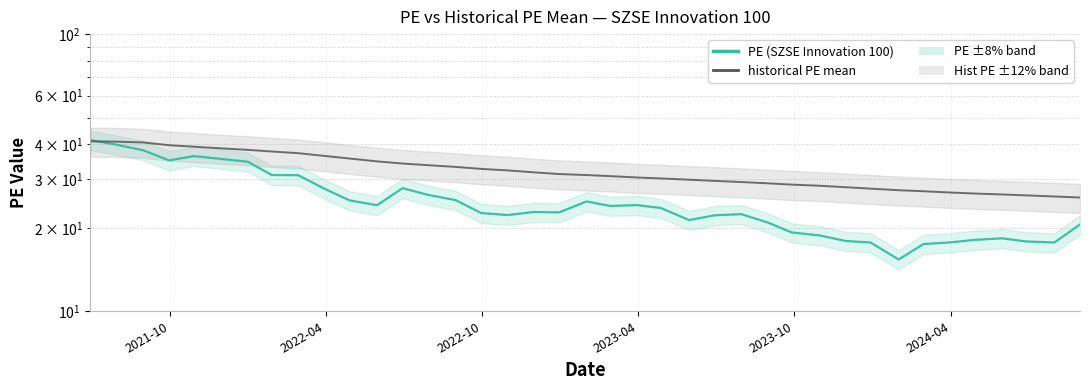

Is the value of PE at 27 greater than the value of historical PE mean at 24?

No